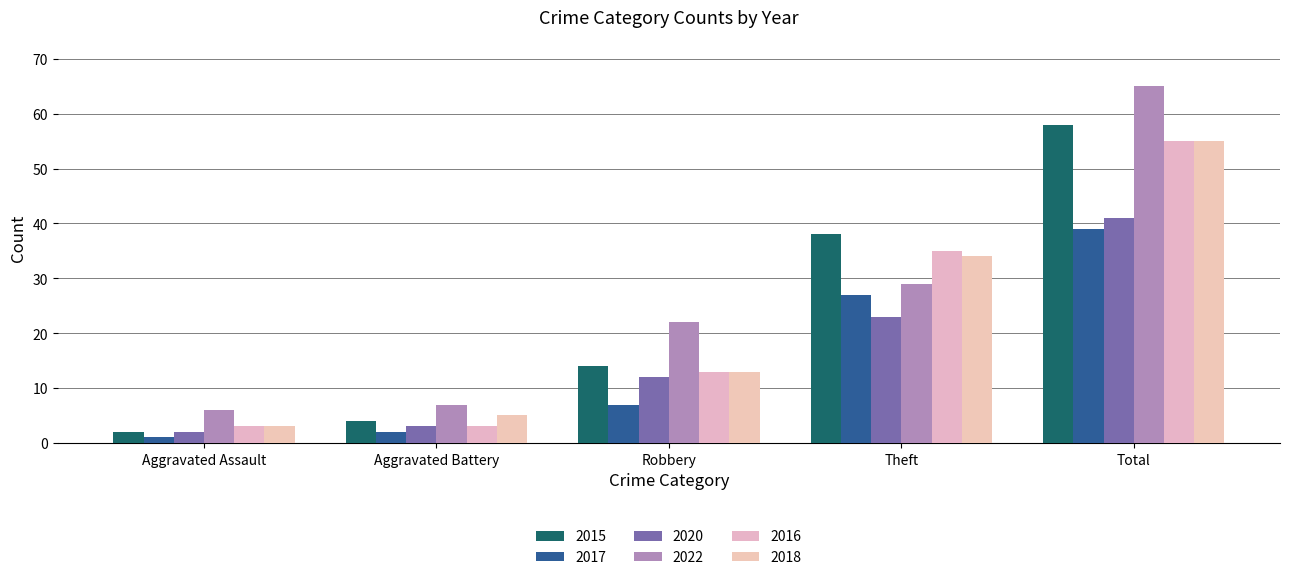

Reading left to right, what are all the values shown in this chart?

2015: Aggravated Assault=2	Aggravated Battery=4	Robbery=14	Theft=38	Total=58
2017: Aggravated Assault=1	Aggravated Battery=2	Robbery=7	Theft=27	Total=39
2020: Aggravated Assault=2	Aggravated Battery=3	Robbery=12	Theft=23	Total=41
2022: Aggravated Assault=6	Aggravated Battery=7	Robbery=22	Theft=29	Total=65
2016: Aggravated Assault=3	Aggravated Battery=3	Robbery=13	Theft=35	Total=55
2018: Aggravated Assault=3	Aggravated Battery=5	Robbery=13	Theft=34	Total=55